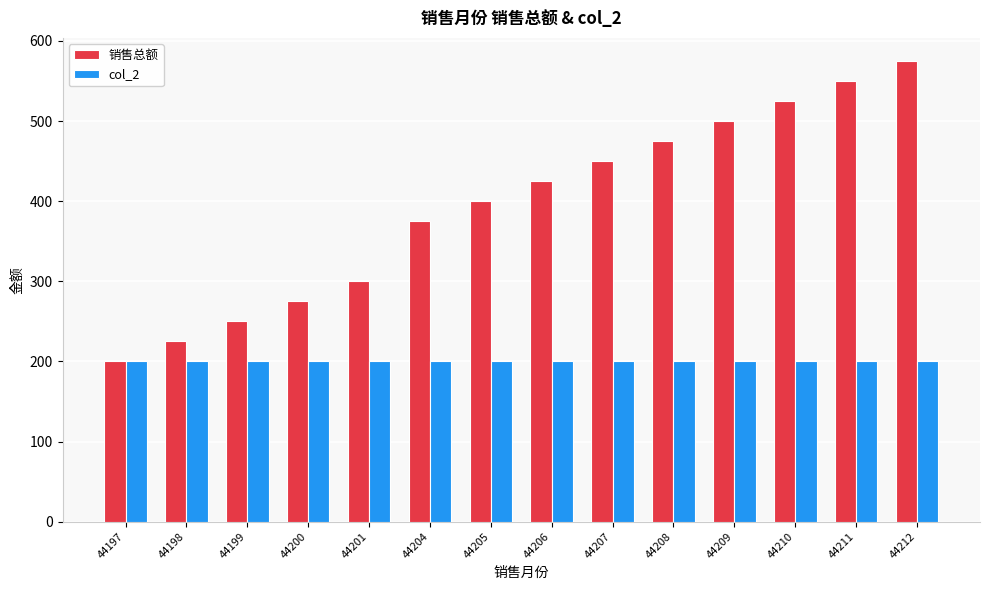

Rank the categories by 销售总额 value from highest to lowest.

44212, 44211, 44210, 44209, 44208, 44207, 44206, 44205, 44204, 44201, 44200, 44199, 44198, 44197